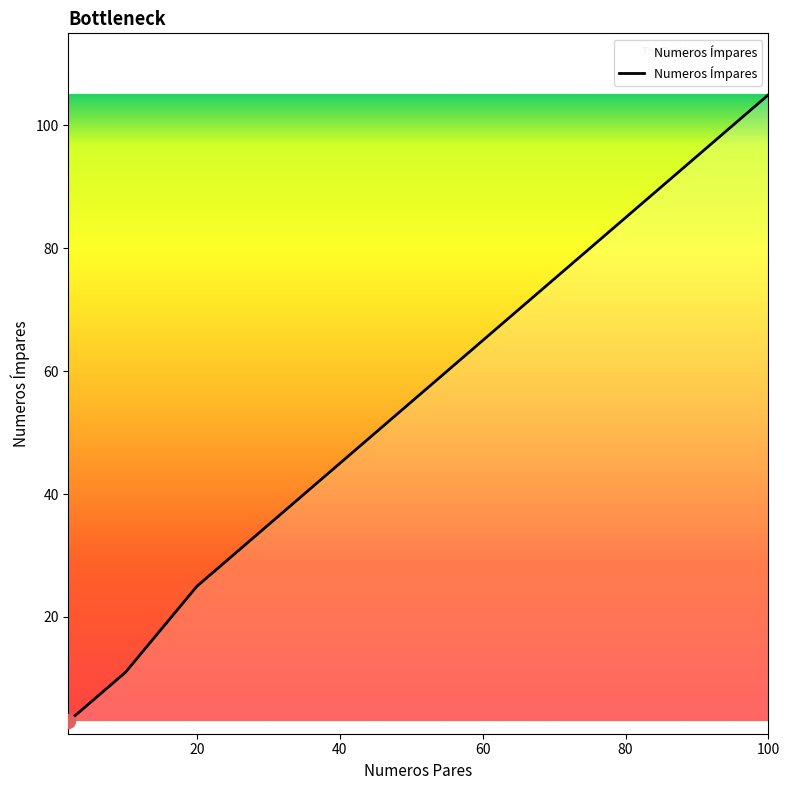

What is the difference between the maximum and minimum values?

102